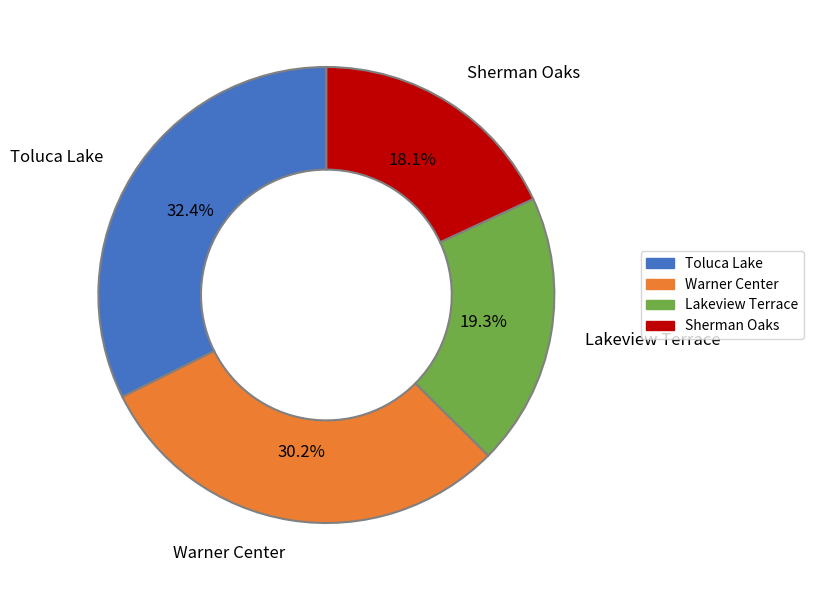

To the nearest percent, what portion does Sherman Oaks represent?

18%